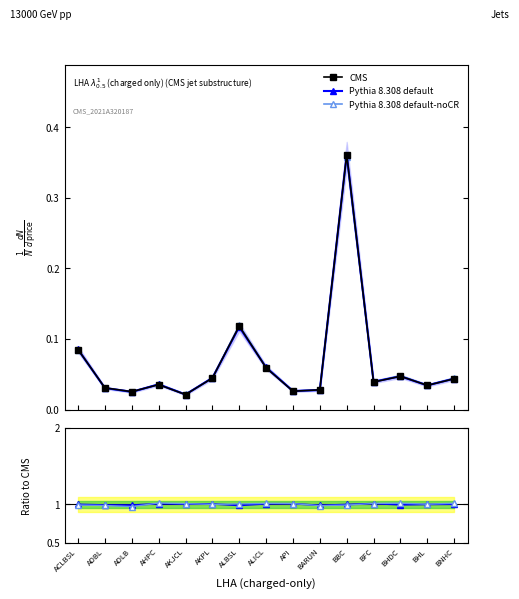

At which label does CMS reach its peak?

BBC